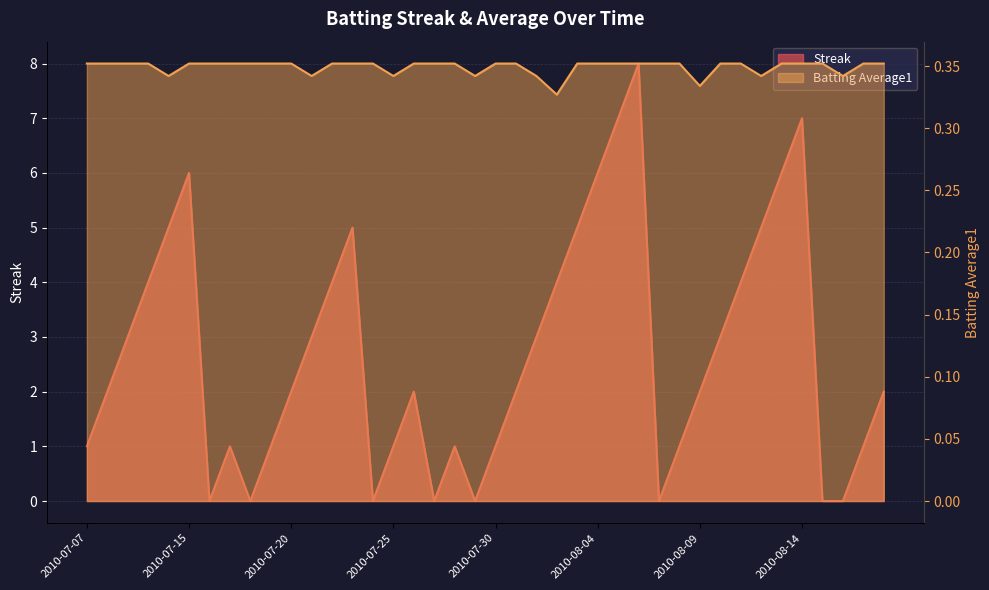

Is it true that Batting Average1 equals 0.5 at 2010-07-21?

False